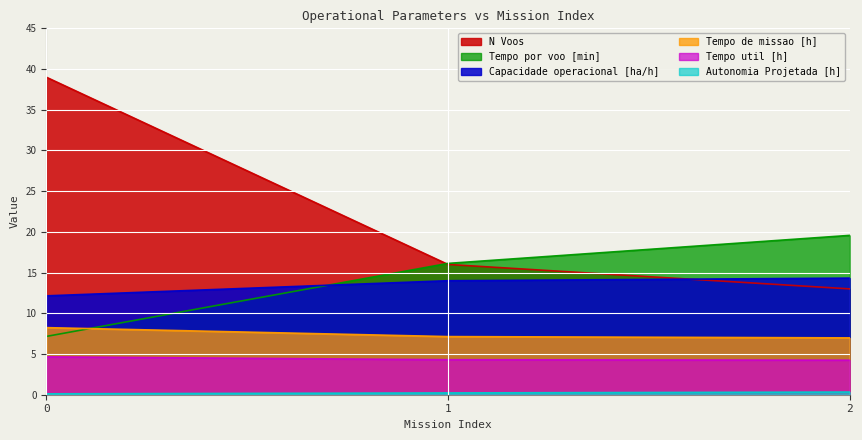

Reading left to right, transcribe all the data shown in this chart.

Capacidade operacional [ha/h]: 12.1	14.0	14.3
Tempo de missao [h]: 8.2	7.1	7.0
Tempo util [h]: 4.7	4.3	4.2
Tempo por voo [min]: 7.2	16.1	19.6
Autonomia Projetada [h]: 0.1	0.2	0.3
N Voos: 39.0	16.0	13.0